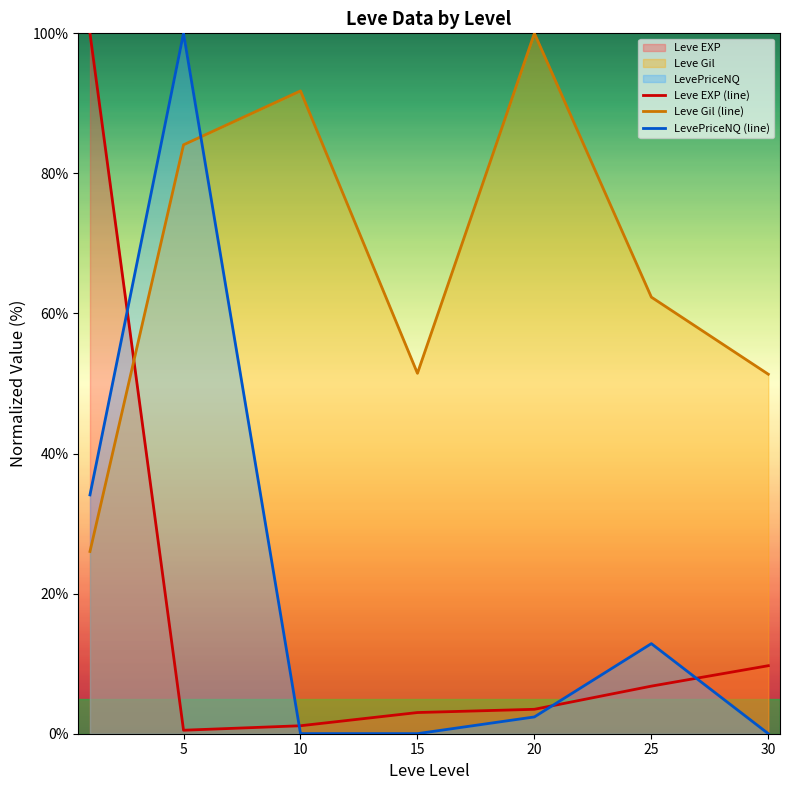

What is the average value of the LevePriceNQ (line) series?

21.3